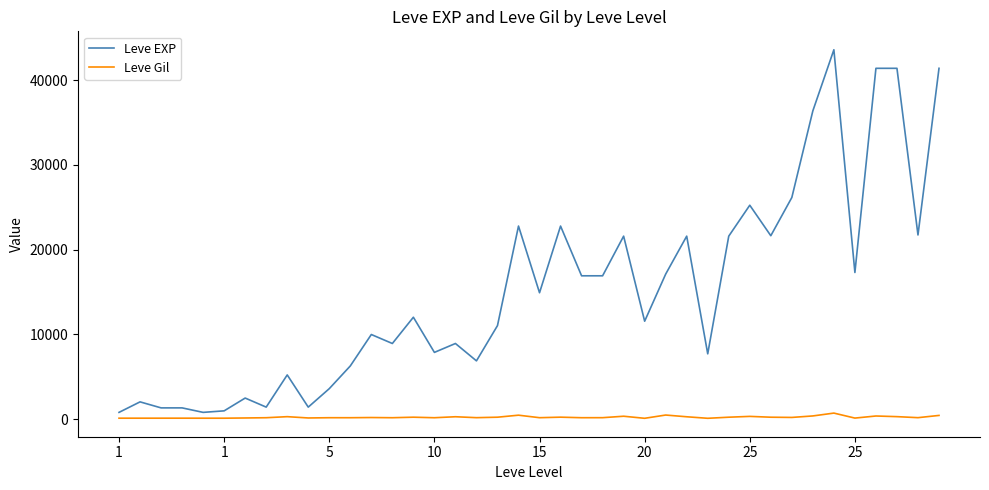

What is the highest value of the Leve EXP series?

43600